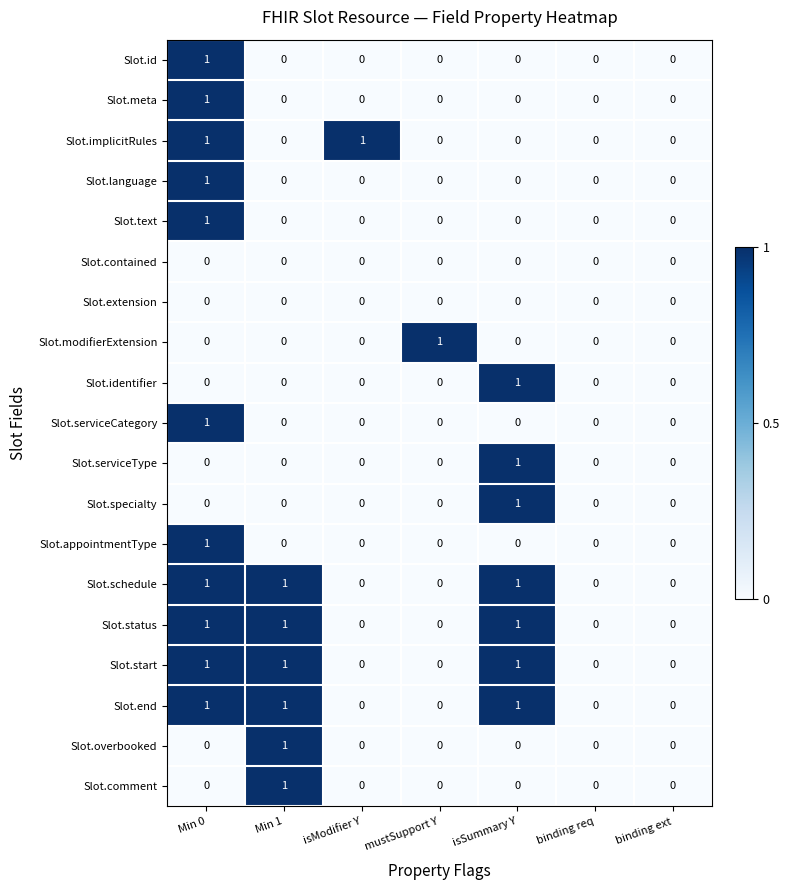

What is the total value across all series at isSummary Y?

7